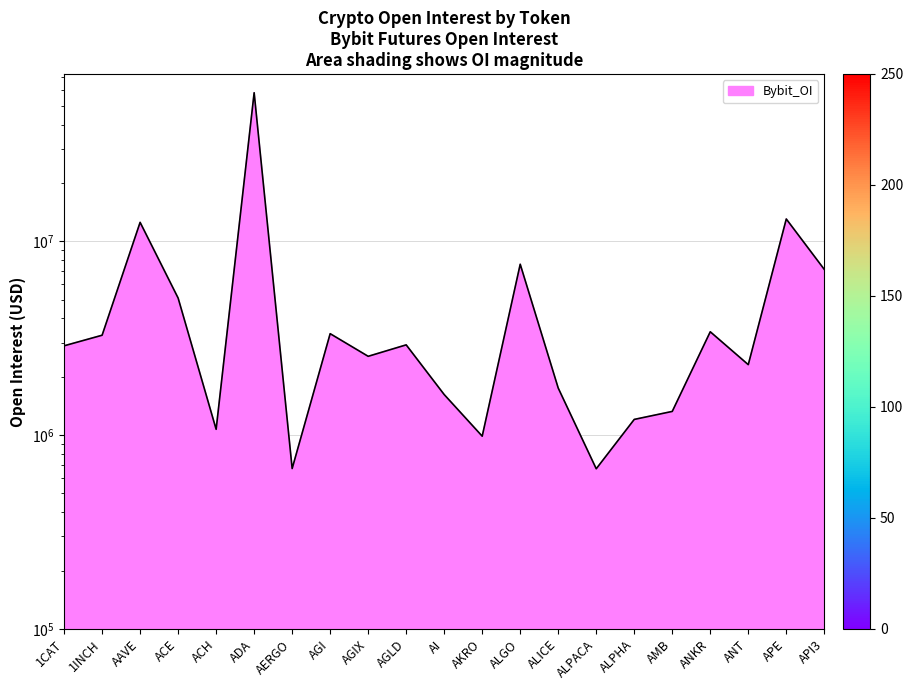

What is the sum of all values?

133791216